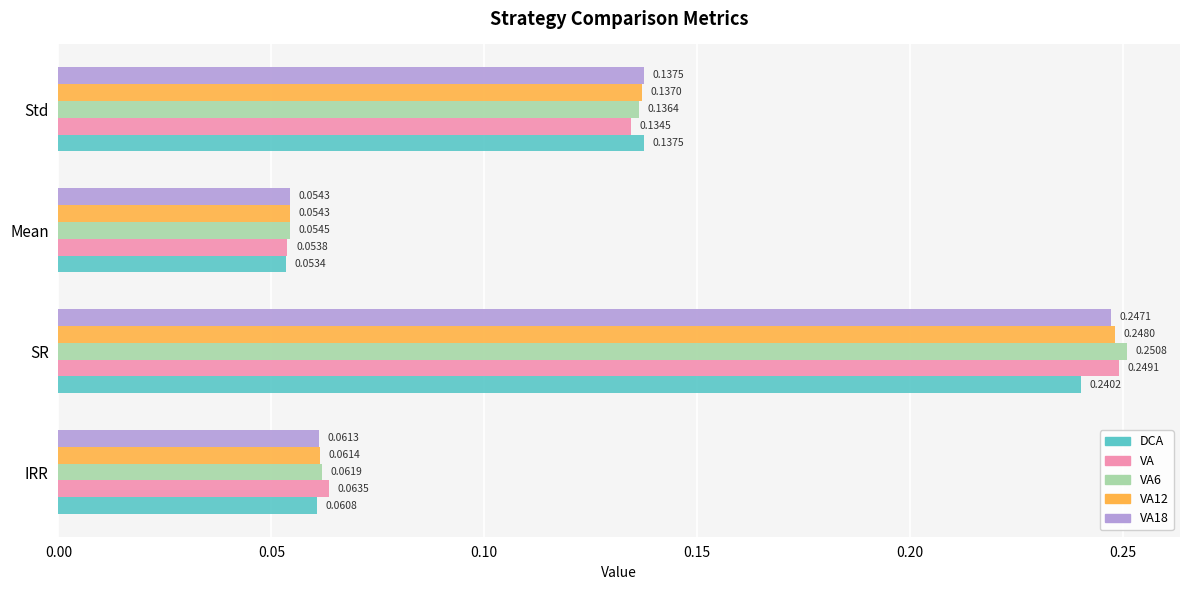

Which category has the highest value across all series?

SR